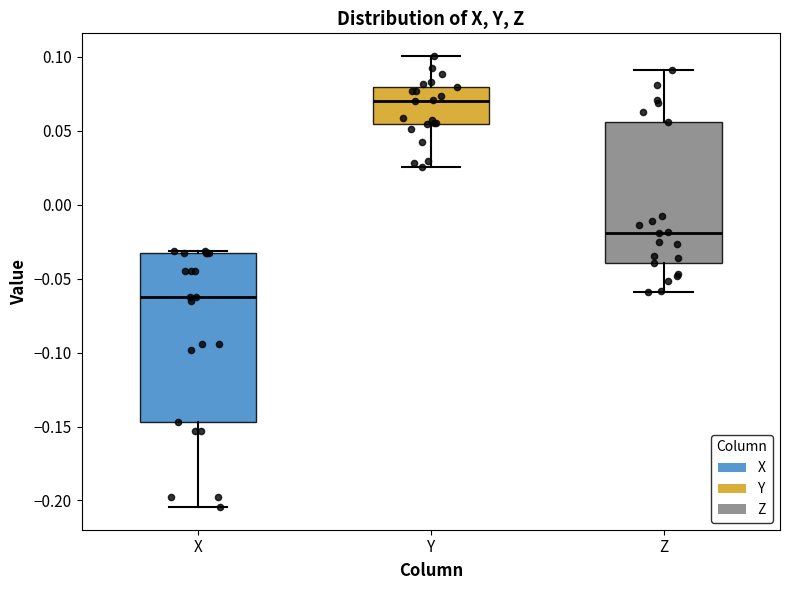

Where is the upper edge of the box for X on the y-axis? The values are not printed on the chart, so give them approximately, as read against the axis.

-0.035